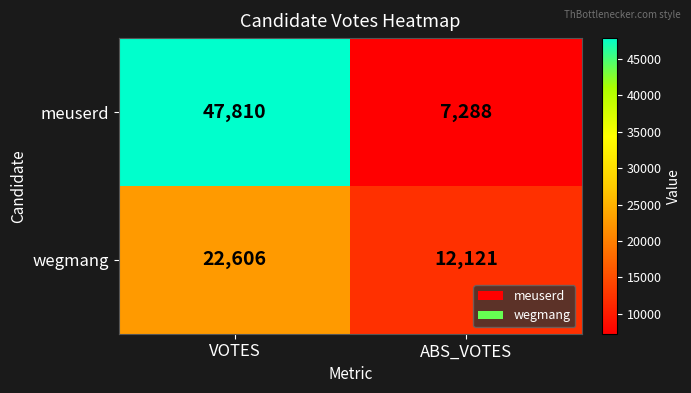

How many categories are shown in the chart?

2